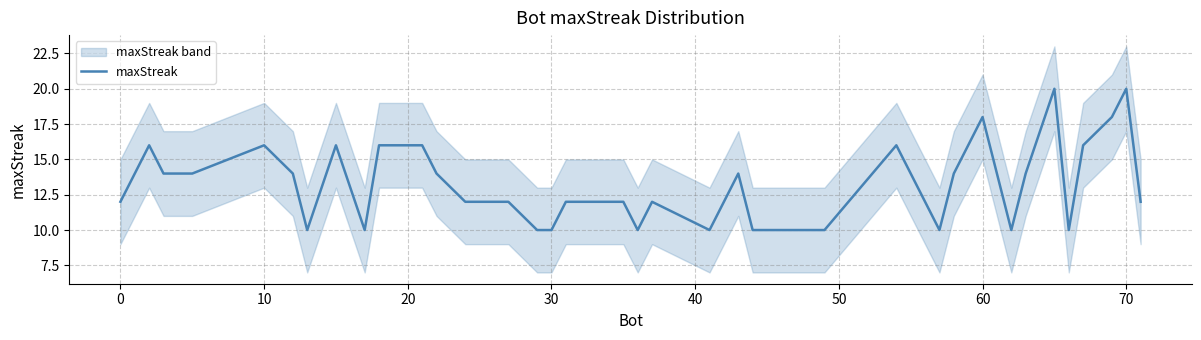

What is the highest value of the maxStreak series?

20